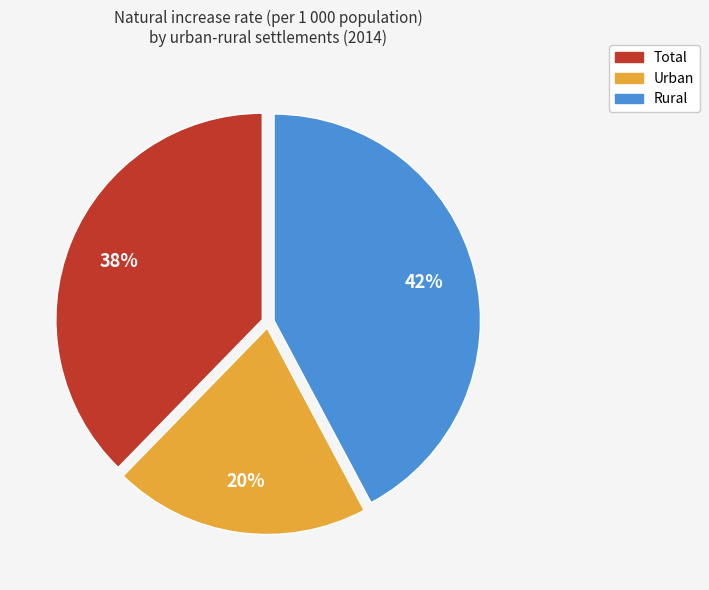

Does Urban account for over 50% of the chart?

No